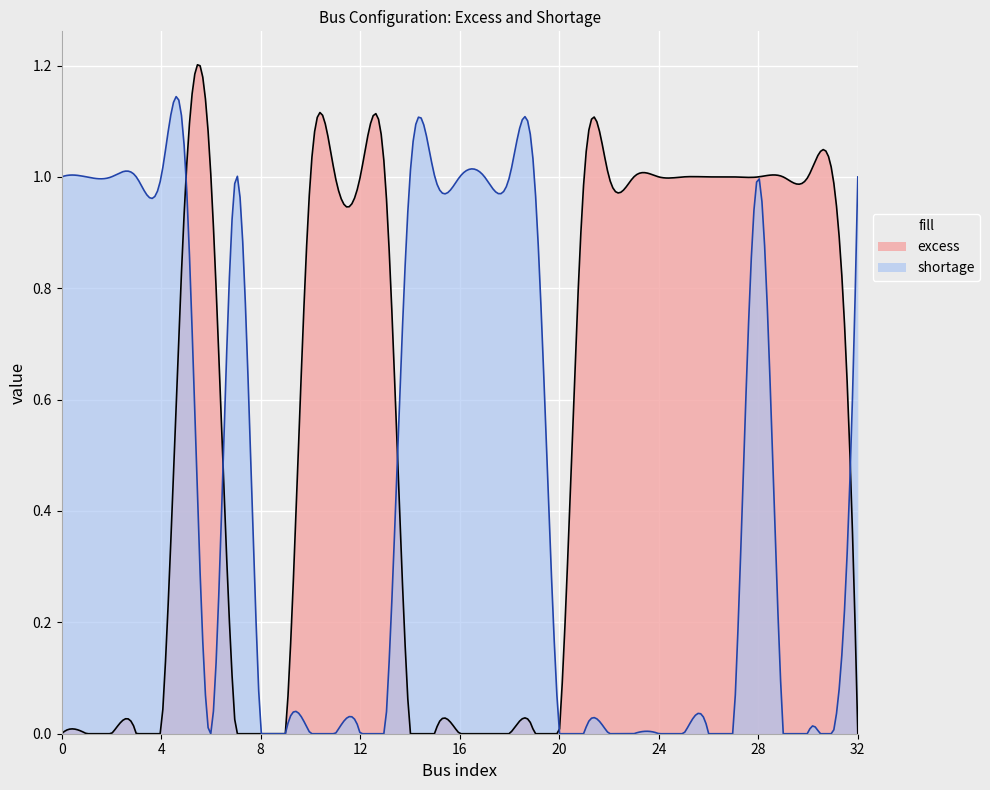

Which series has the largest total across all categories?

excess